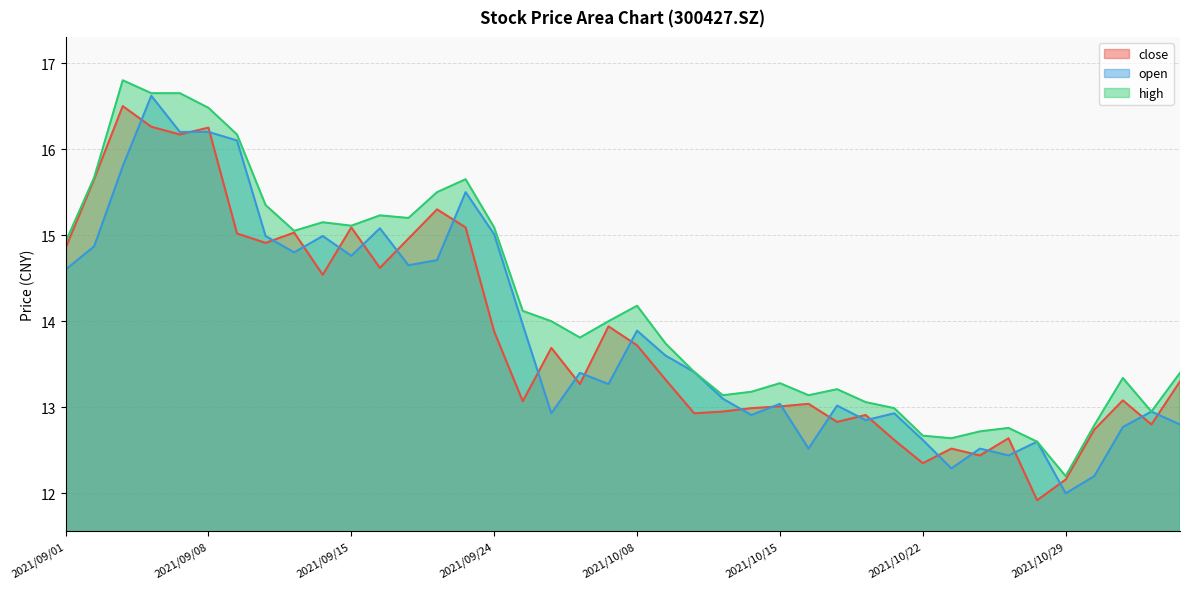

True or false: close and open cross at least once.

True